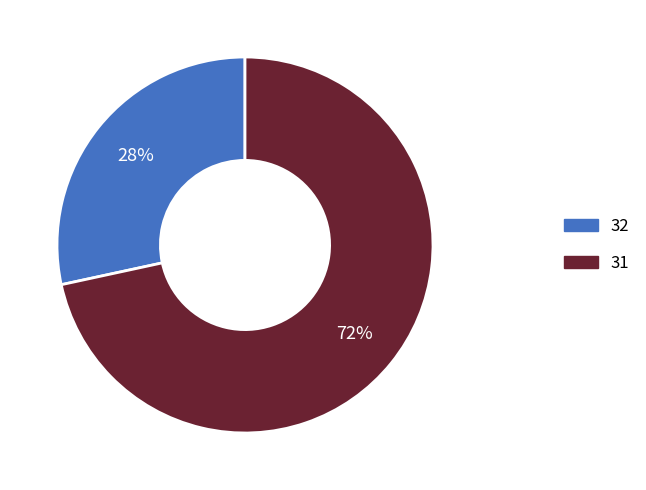

To the nearest percent, what is the average slice percentage?

50%